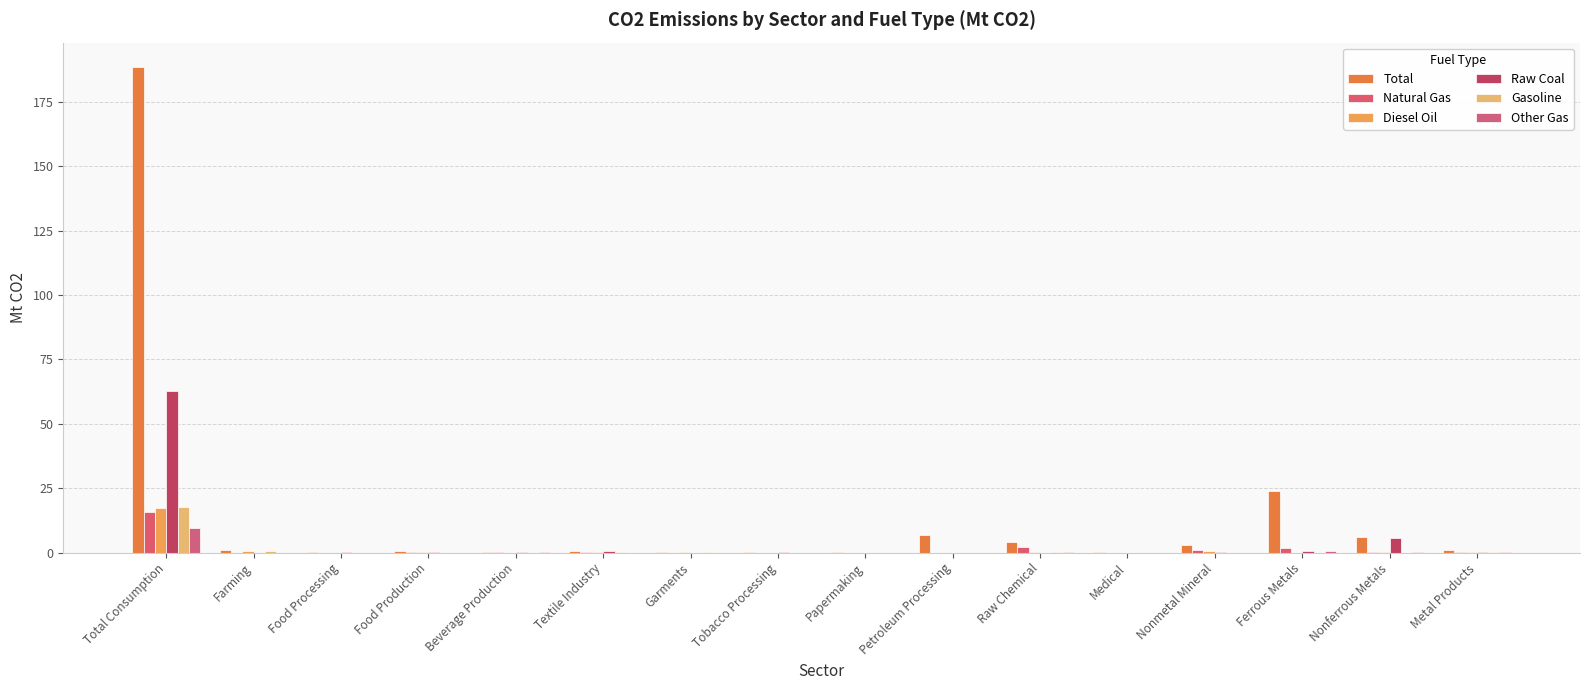

What is the total value across all series at Beverage Production?

0.6